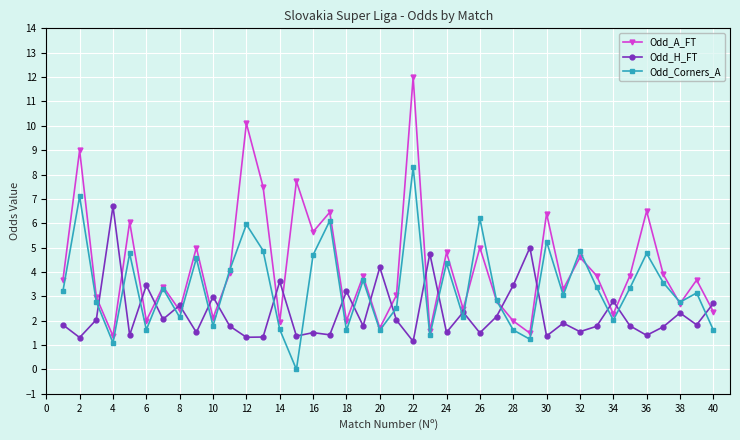

What is the highest value of the Odd_A_FT series?

12.0